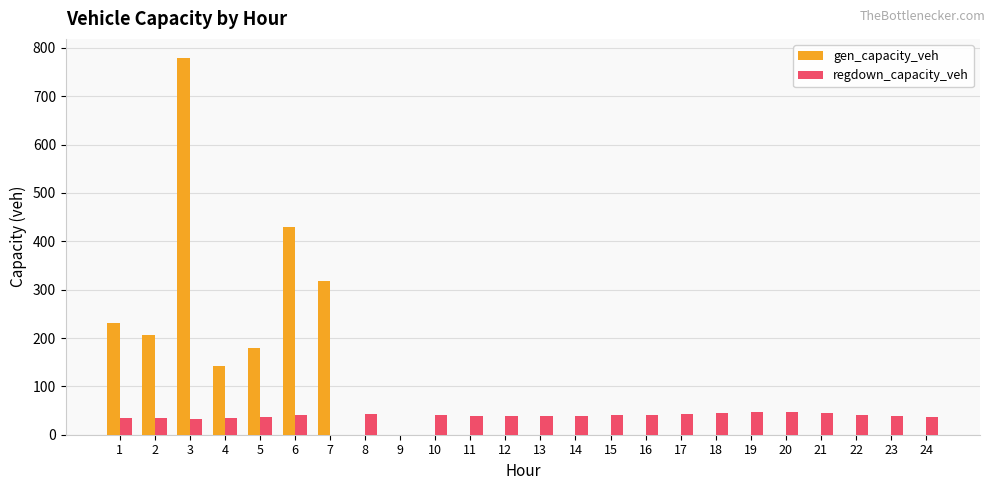

What is the maximum value for regdown_capacity_veh?

47.0